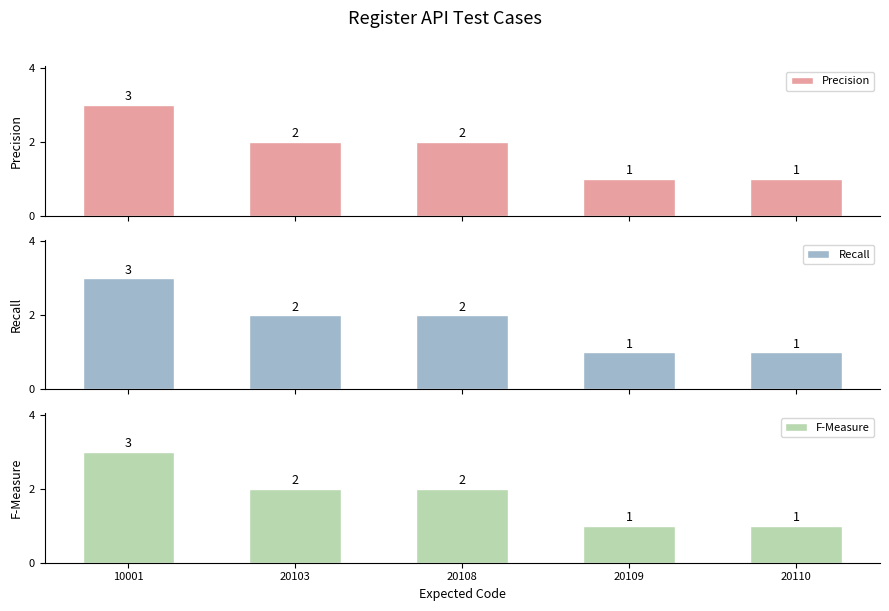

Are the bars grouped side by side (vs. stacked)?

Yes